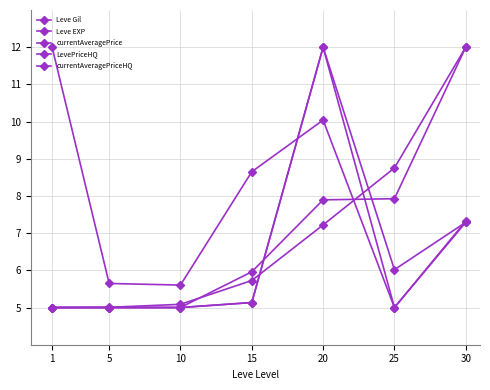

Where is Leve EXP nearest to the value 8?

25